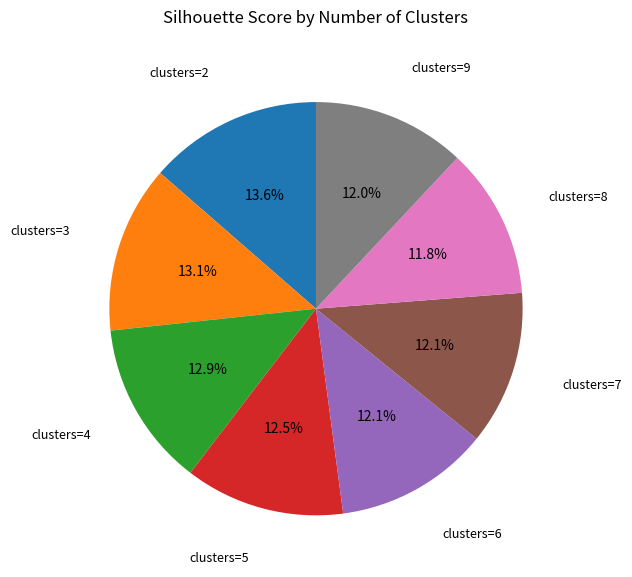

Does any single category account for the majority?

No